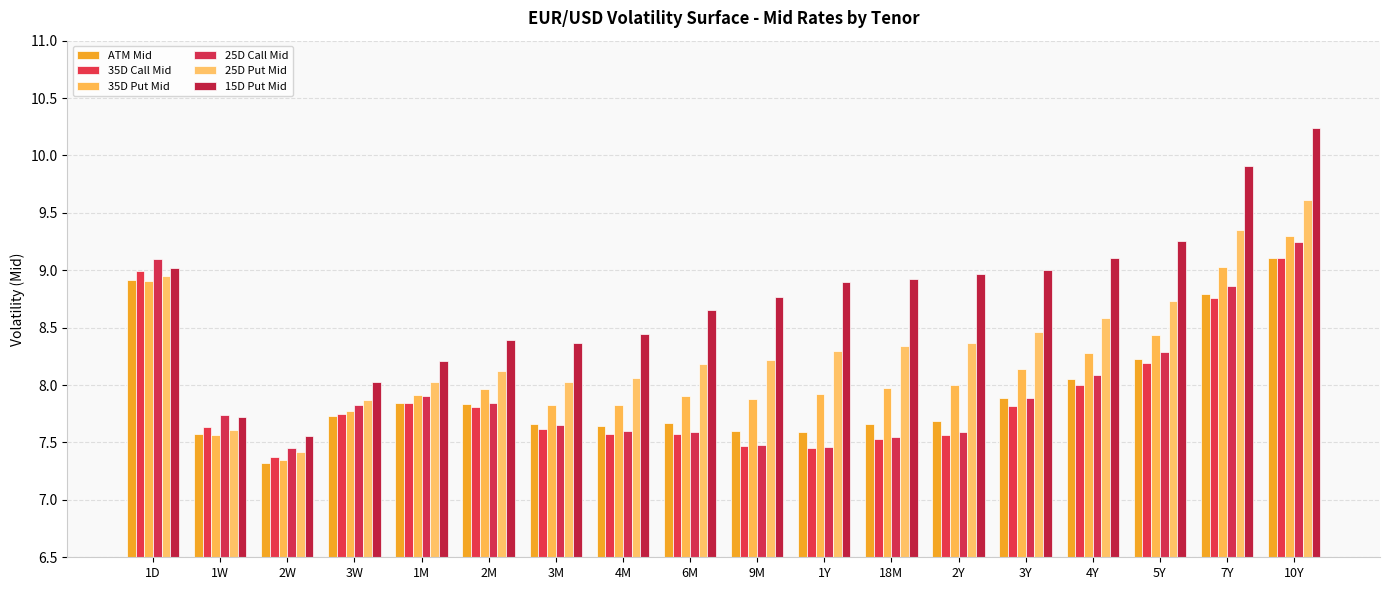

What is the difference between the maximum and second lowest values in the 25D Call Mid series?

1.8